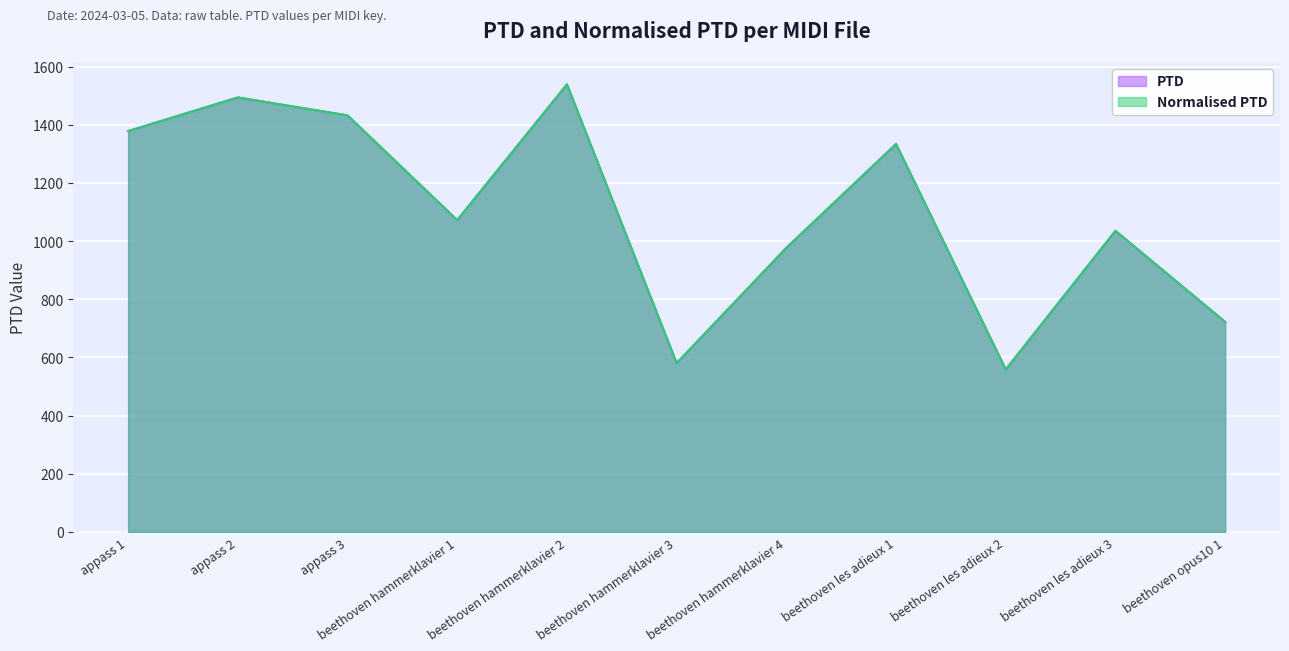

Reading right to left, transcribe all the data shown in this chart.

PTD: 722.1	1035.3	558.7	1333.7	976.7	580.6	1538.6	1072.1	1432.1	1493.7	1378.1
Normalised PTD: 722.1	1035.3	558.7	1333.7	976.7	580.6	1538.6	1072.1	1432.1	1493.7	1378.1